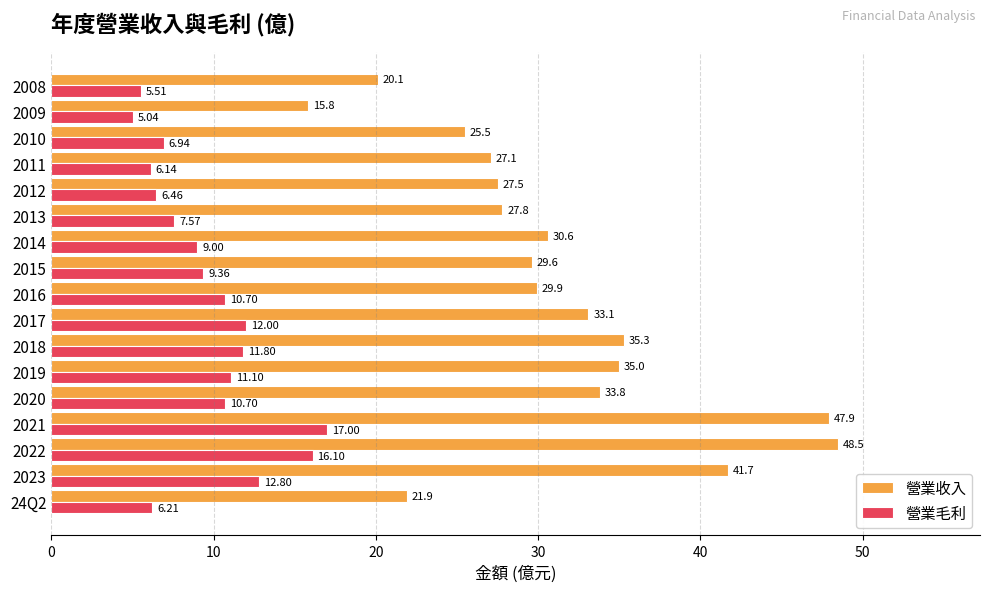

Where is 營業毛利 nearest to the value 11?

2019